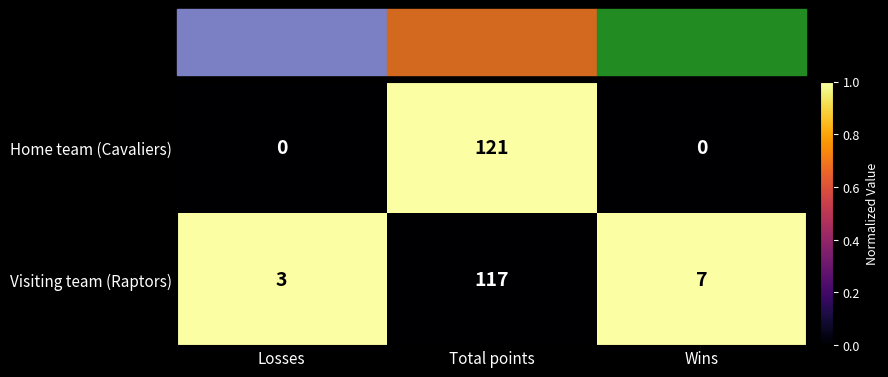

The value of Home team (Cavaliers) at Wins is -39. True or false?

False